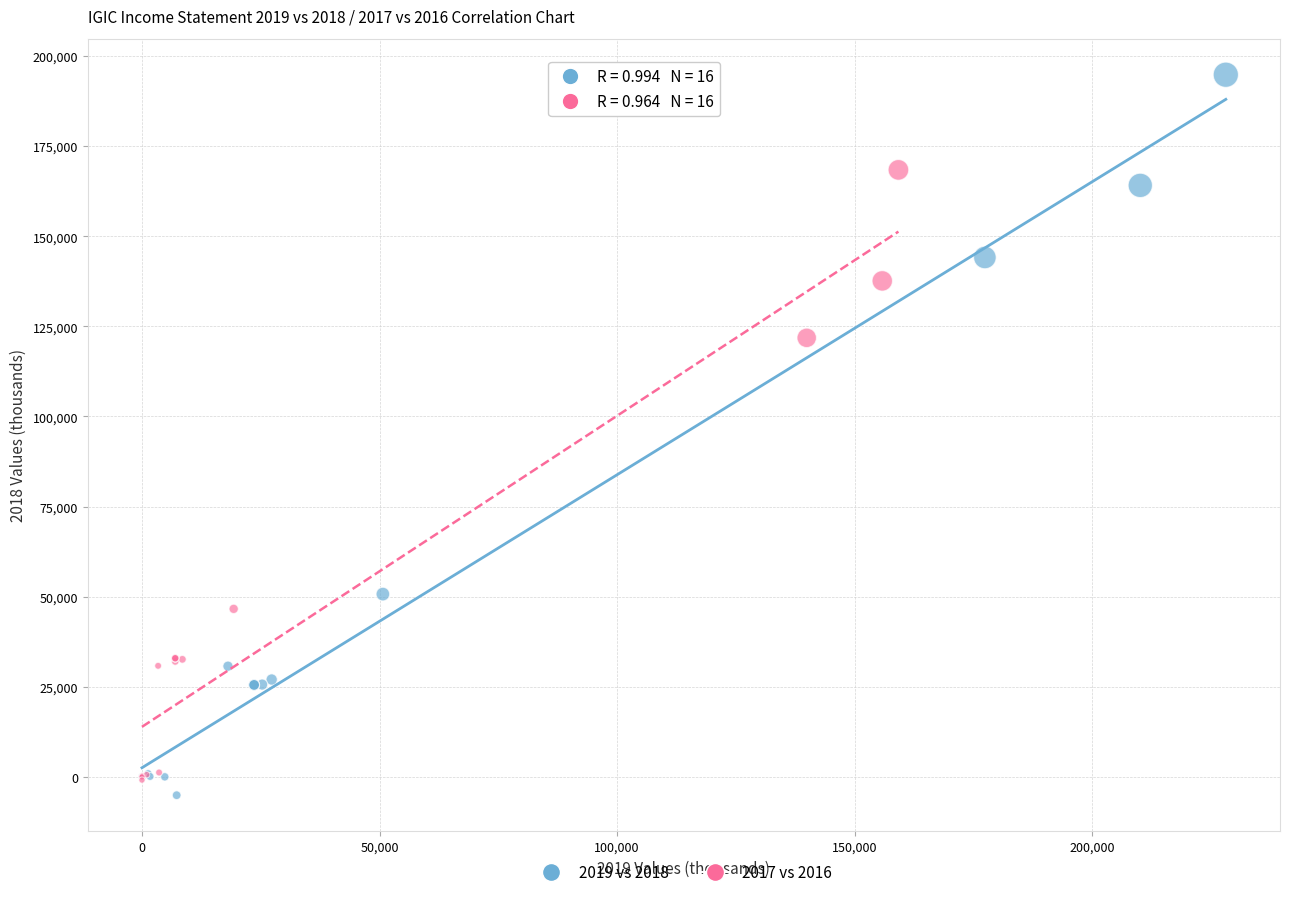

Which series has the widest spread of Y values?

2019 vs 2018